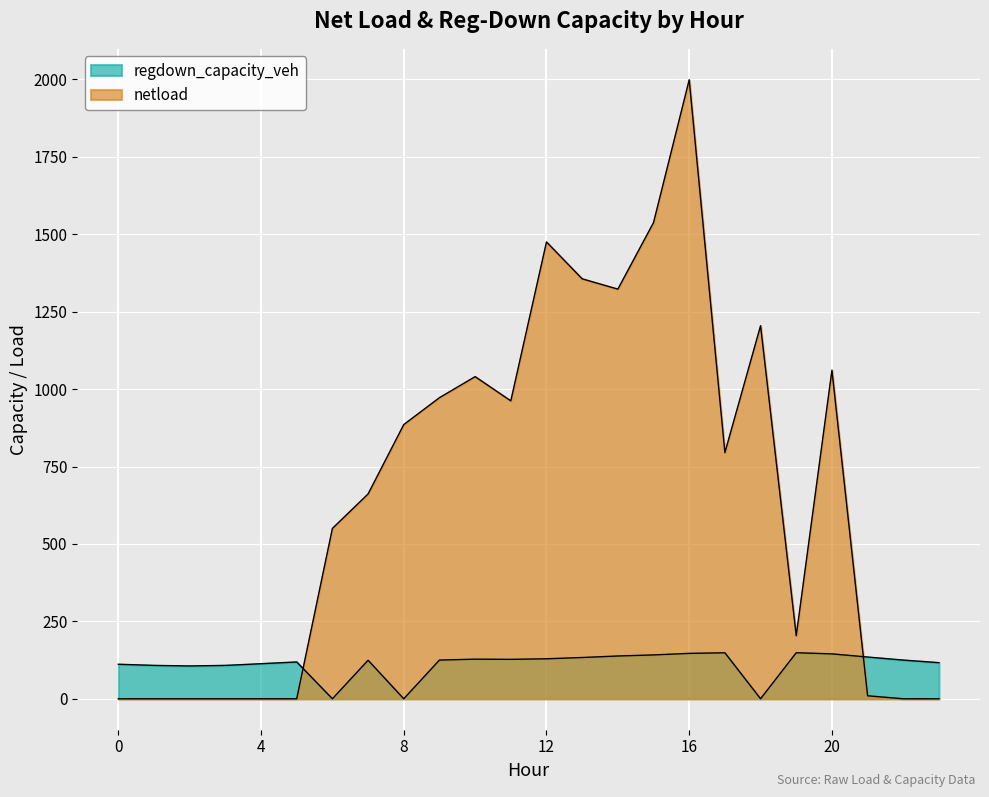

At which category does the chart reach its minimum across all series?

6